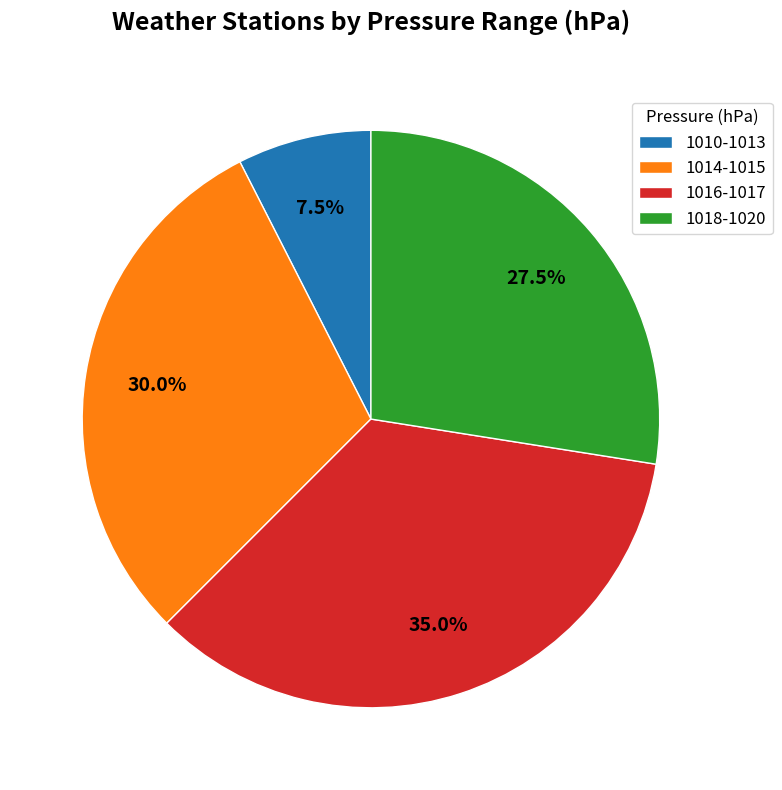

Rank the categories by value from highest to lowest.

1016-1017, 1014-1015, 1018-1020, 1010-1013